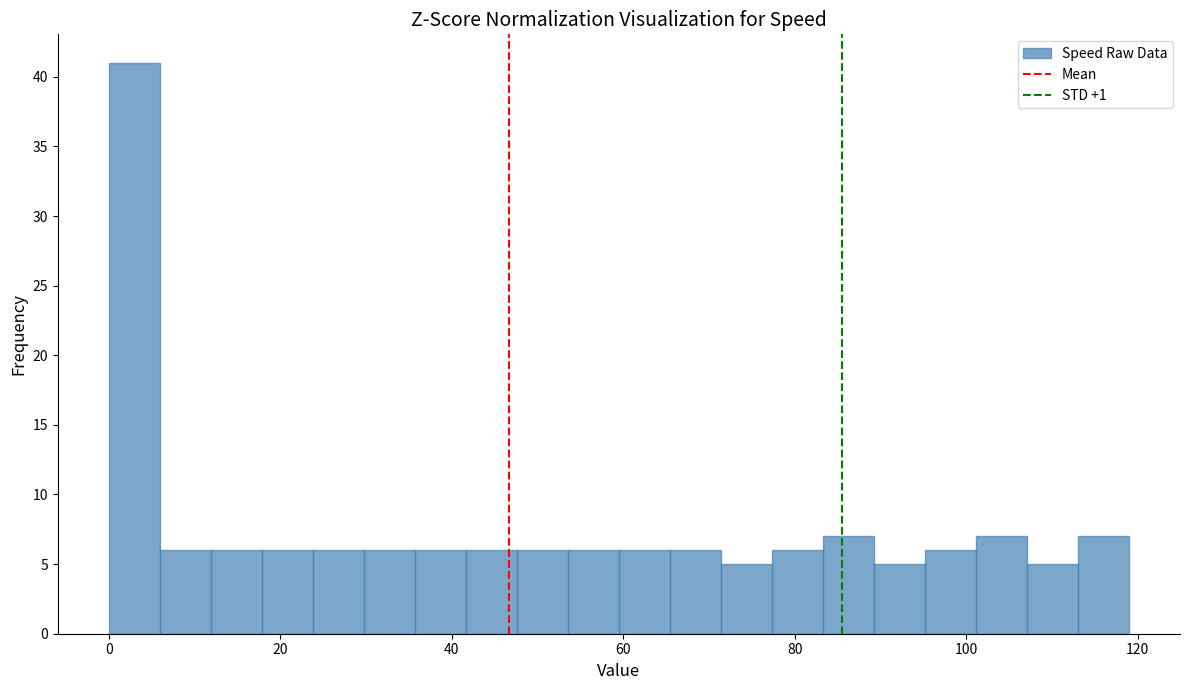

Around what value on the x-axis is the tallest bar? Give the approximate position of its centre, as read against the axis.

2